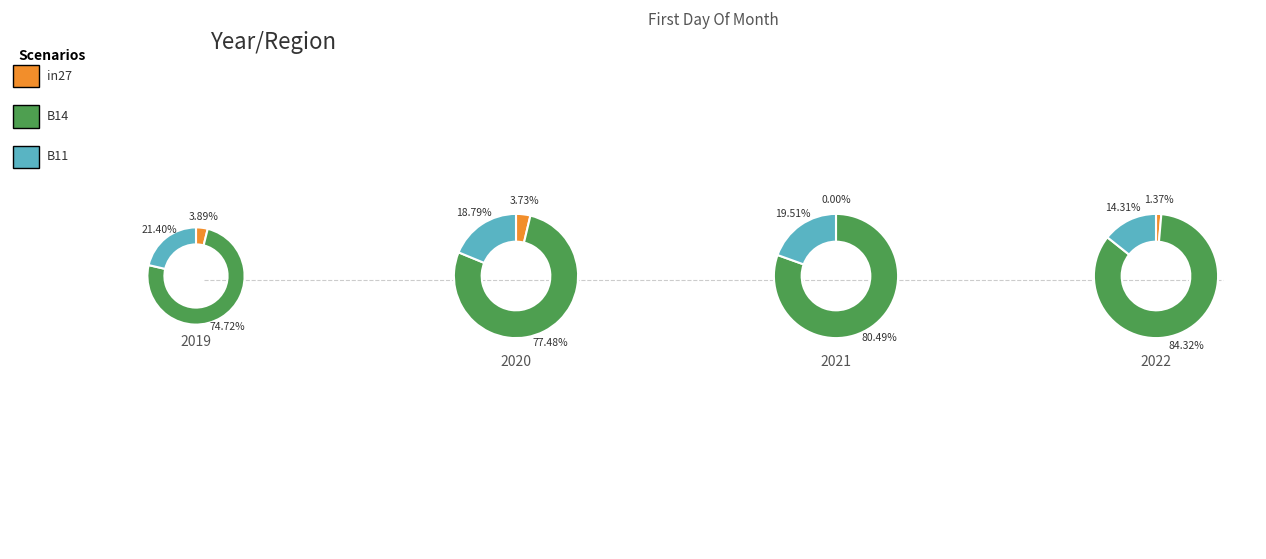

How many slices are in this pie chart?

3